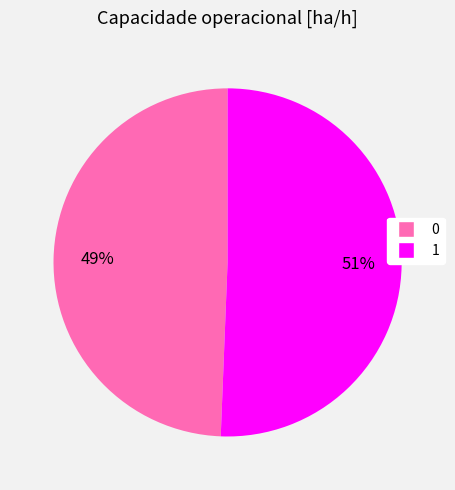

To the nearest percent, what is the combined percentage of 1 and 0?

100%